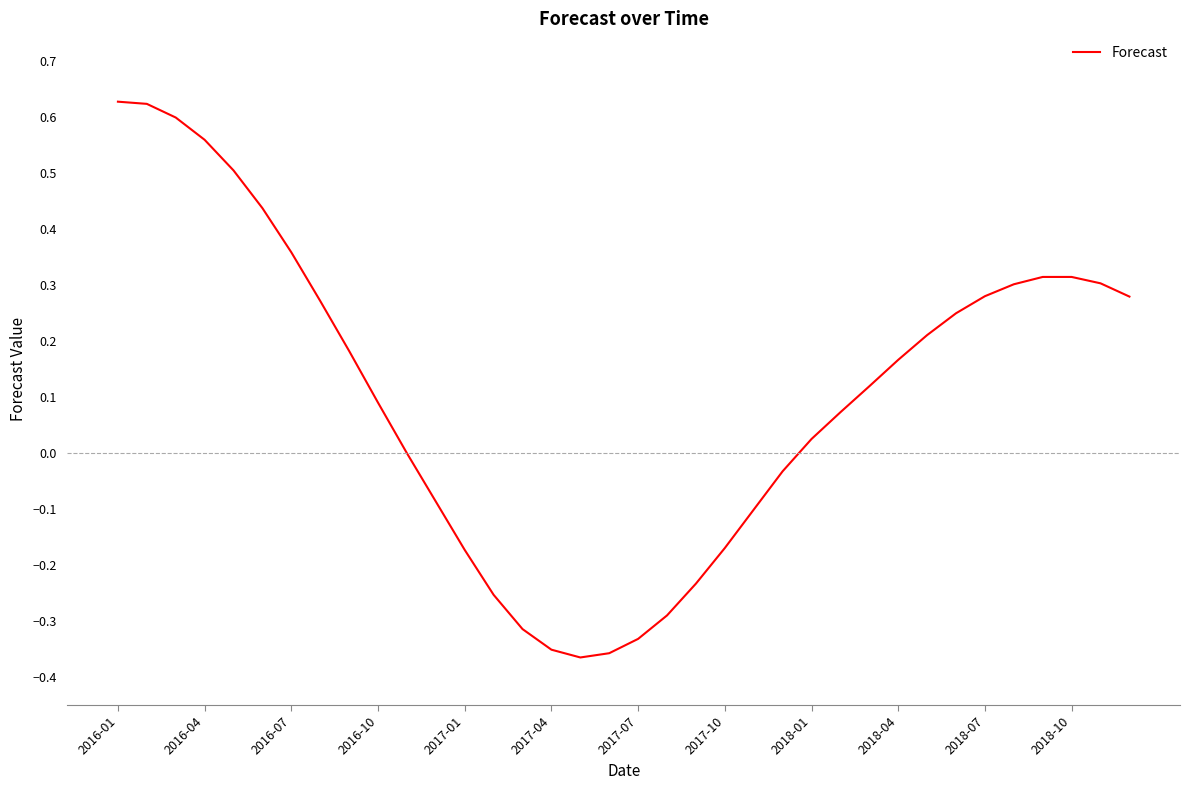

What is the difference between the maximum and minimum values?

1.0